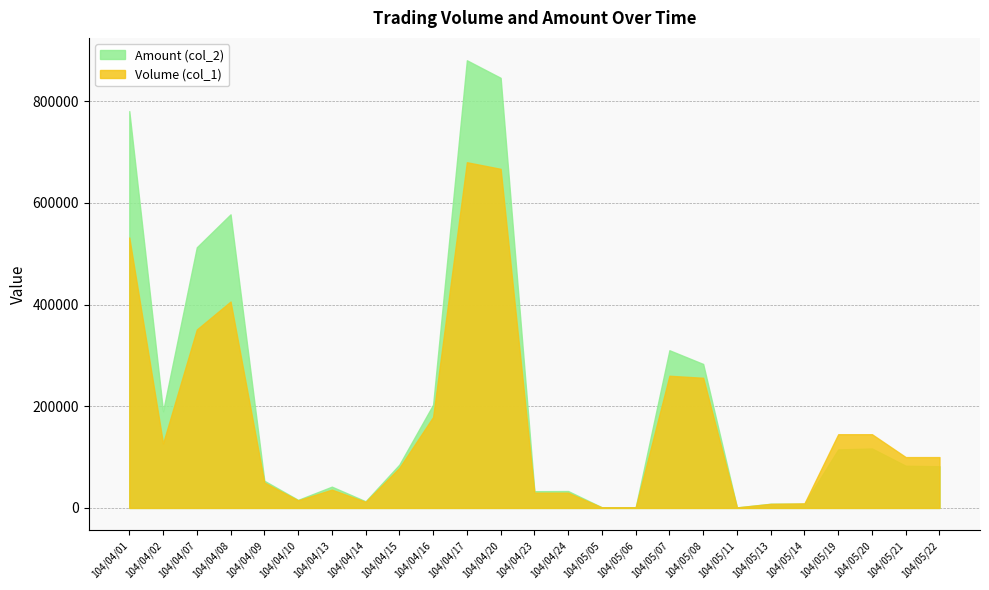

At which category is the sum across all series the highest?

104/04/17